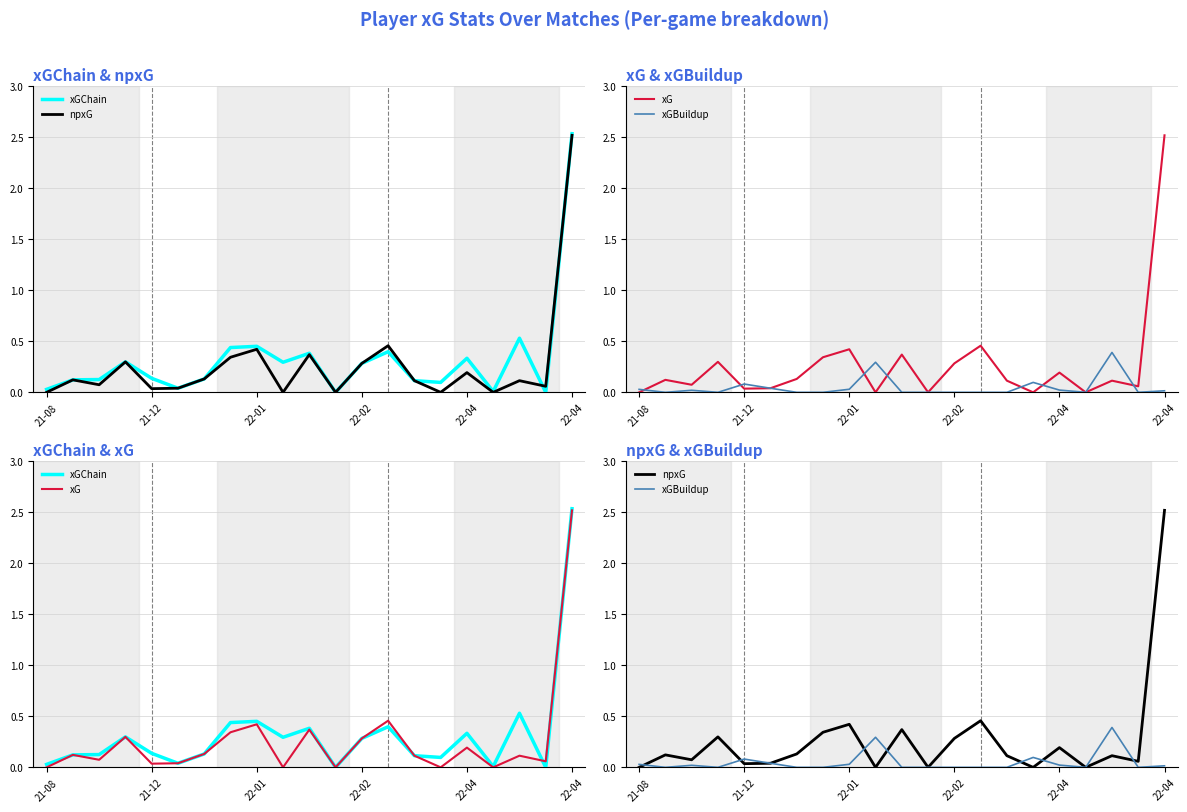

Rank the categories by xGBuildup value from lowest to highest.

21-12, 22-02, 6, 7, 10, 11, 12, 13, 14, 17, 19, 20, 22-01, 16, 21-08, 8, 22-04, 22-04, 15, 9, 18